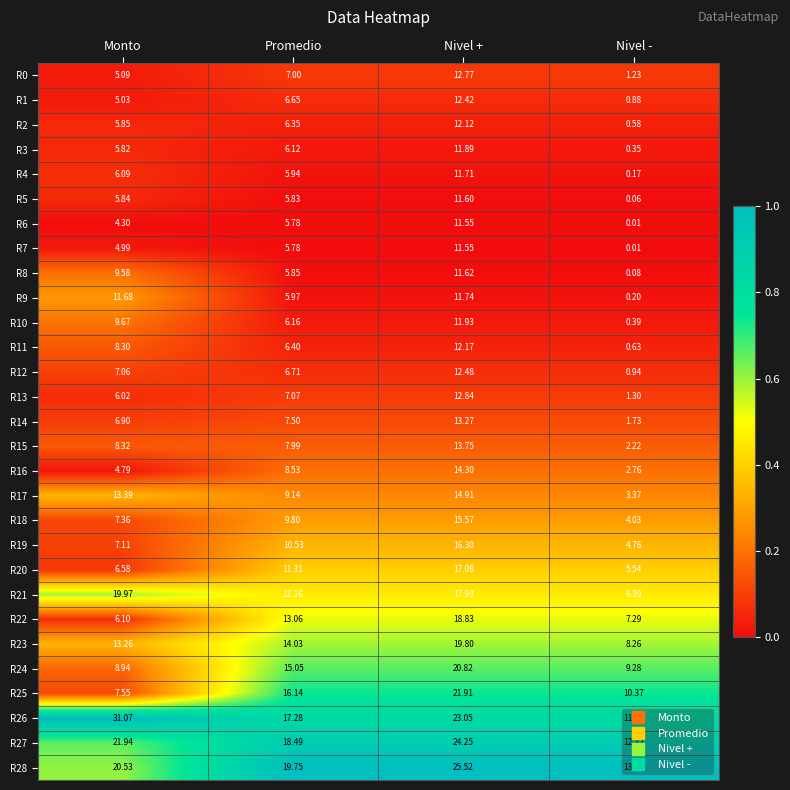

Rank the categories by R7 value from highest to lowest.

Nivel +, Promedio, Monto, Nivel -